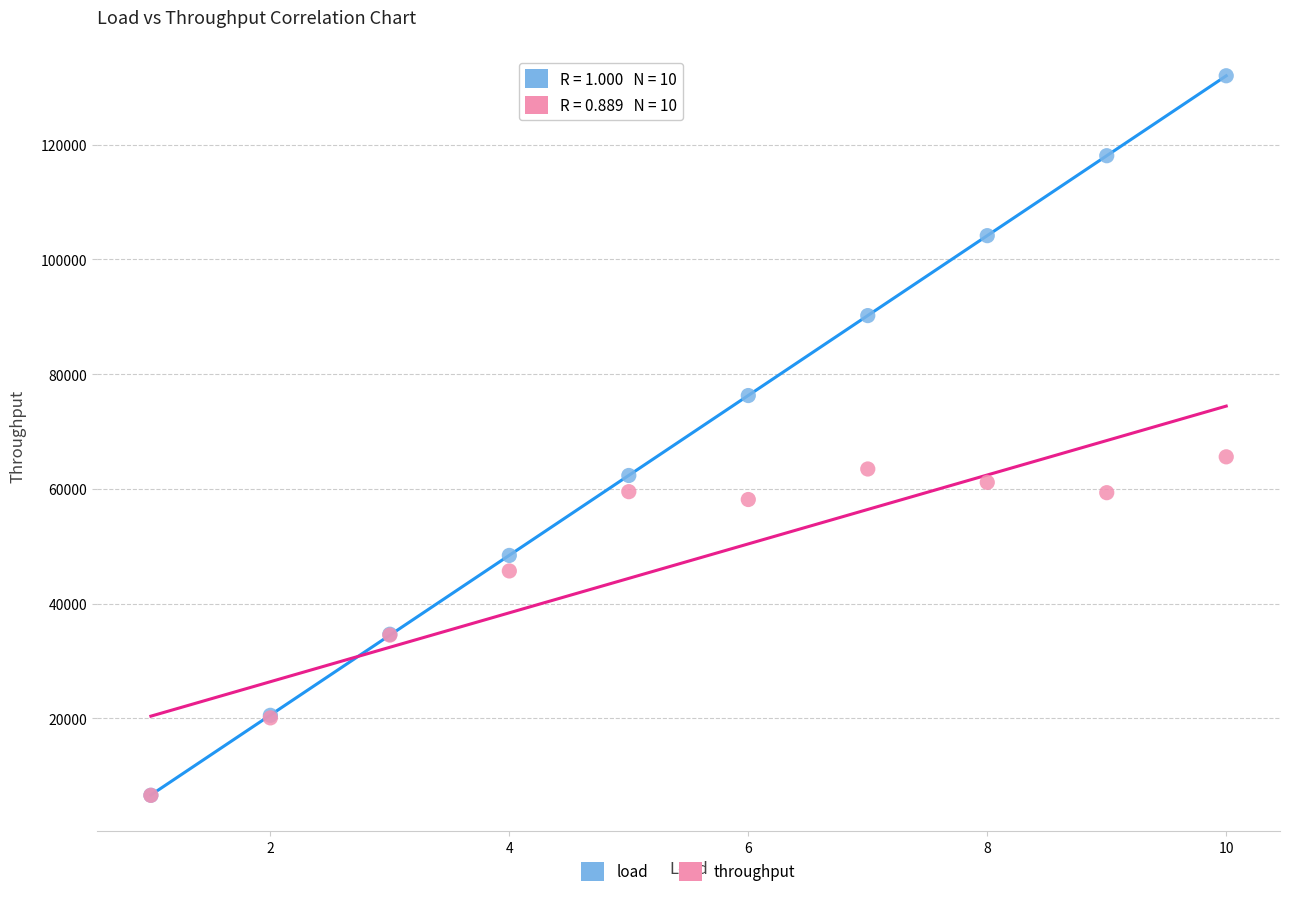

In the load series, what Y value is closest to 69300?

76266